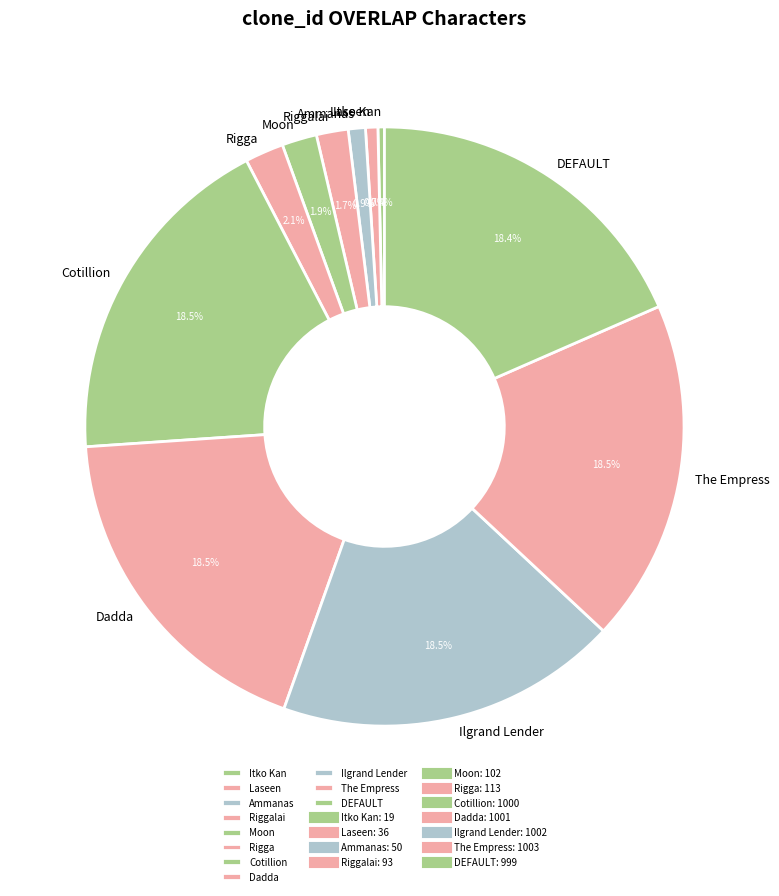

Which has a higher value, The Empress or Laseen?

The Empress